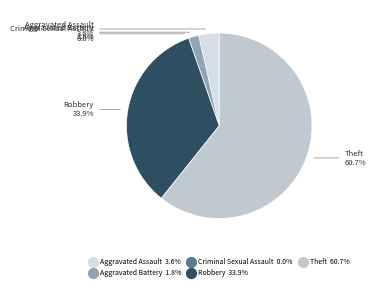

To the nearest percent, what is the average slice percentage?

20%